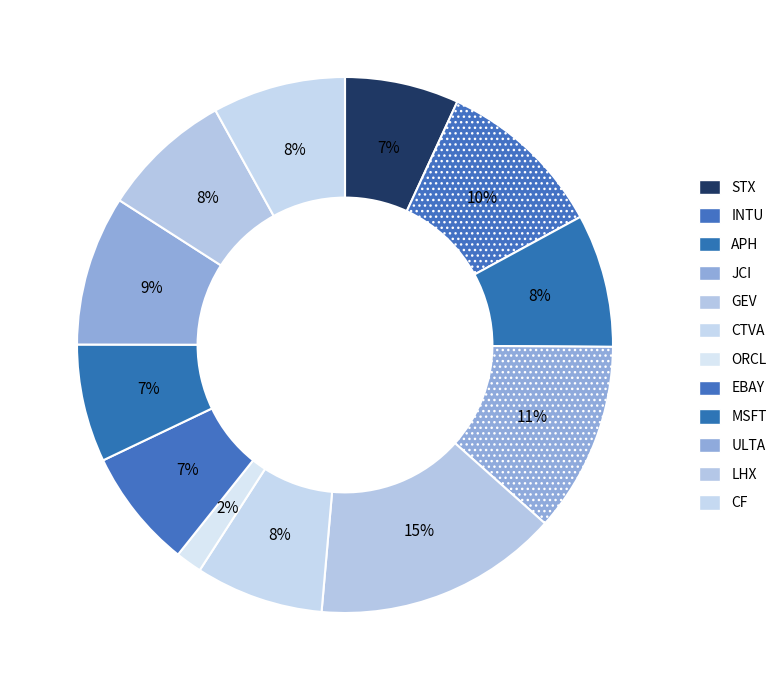

How many slices are in this pie chart?

12